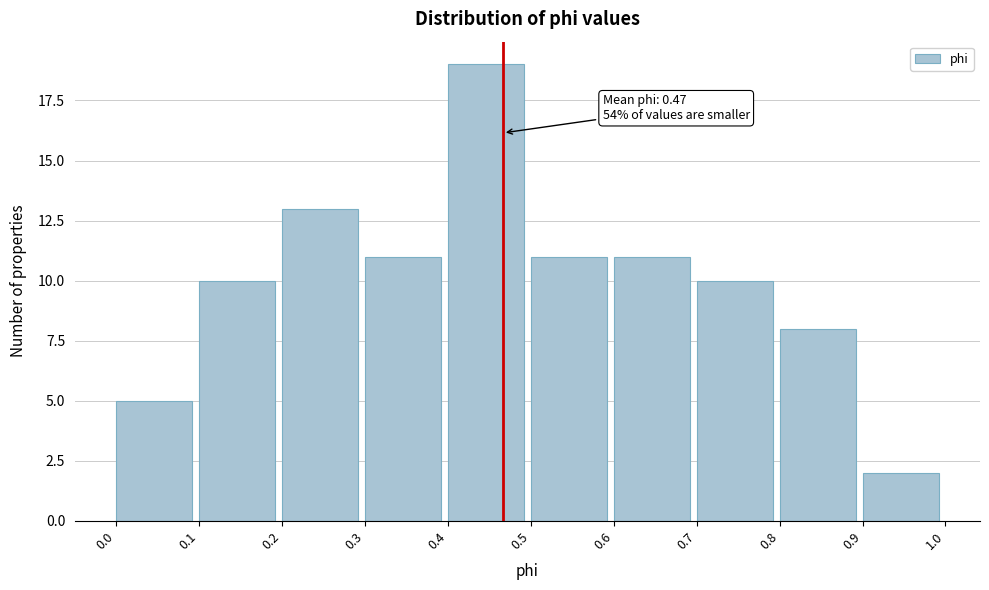

Over which range of the x-axis is the bar tallest?

0.4 to 0.5